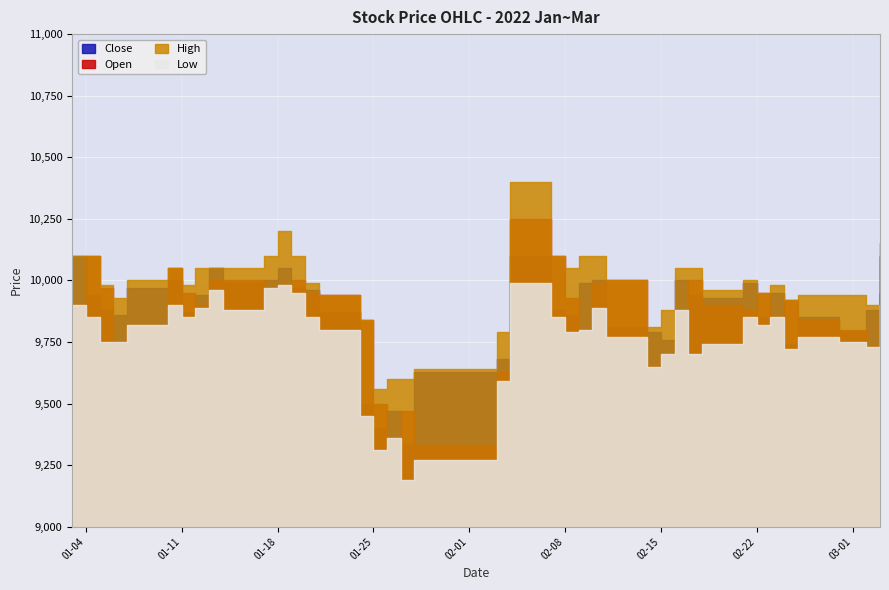

What is the difference between the maximum and second lowest values in the High series?

800